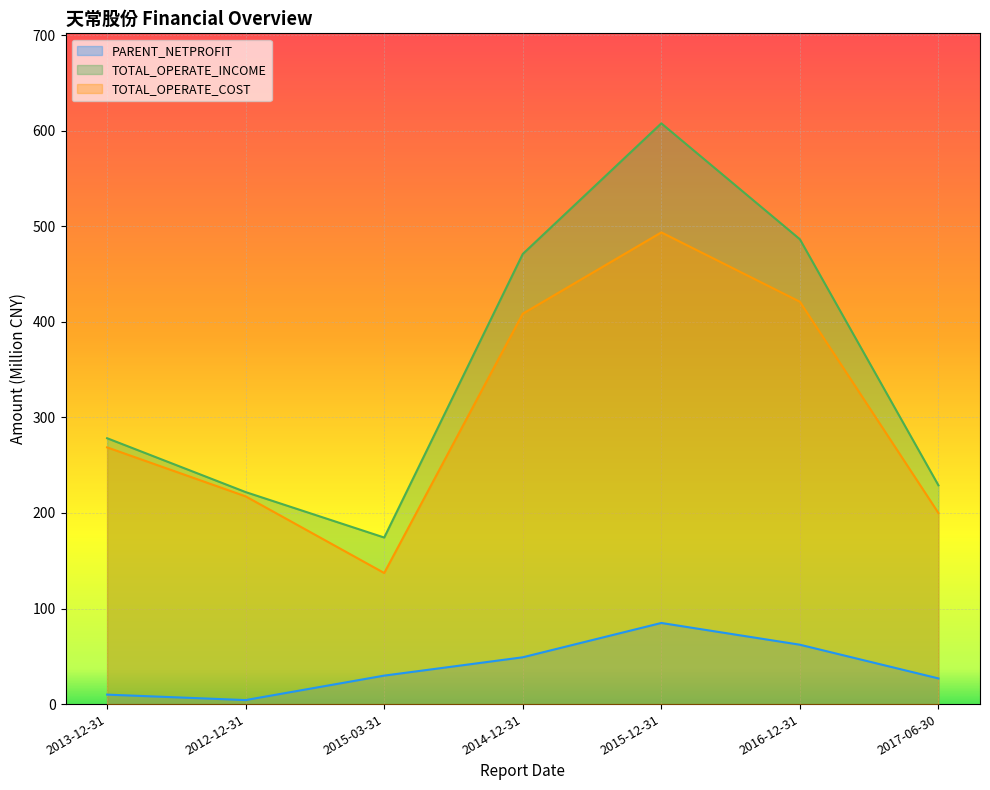

Reading left to right, extract all data points from this chart.

PARENT_NETPROFIT: 9.9	4.2	29.8	49.0	84.9	62.1	26.9
TOTAL_OPERATE_INCOME: 278.2	221.8	174.3	471.0	607.7	486.4	228.9
TOTAL_OPERATE_COST: 268.7	217.4	137.2	408.5	493.6	421.1	200.0